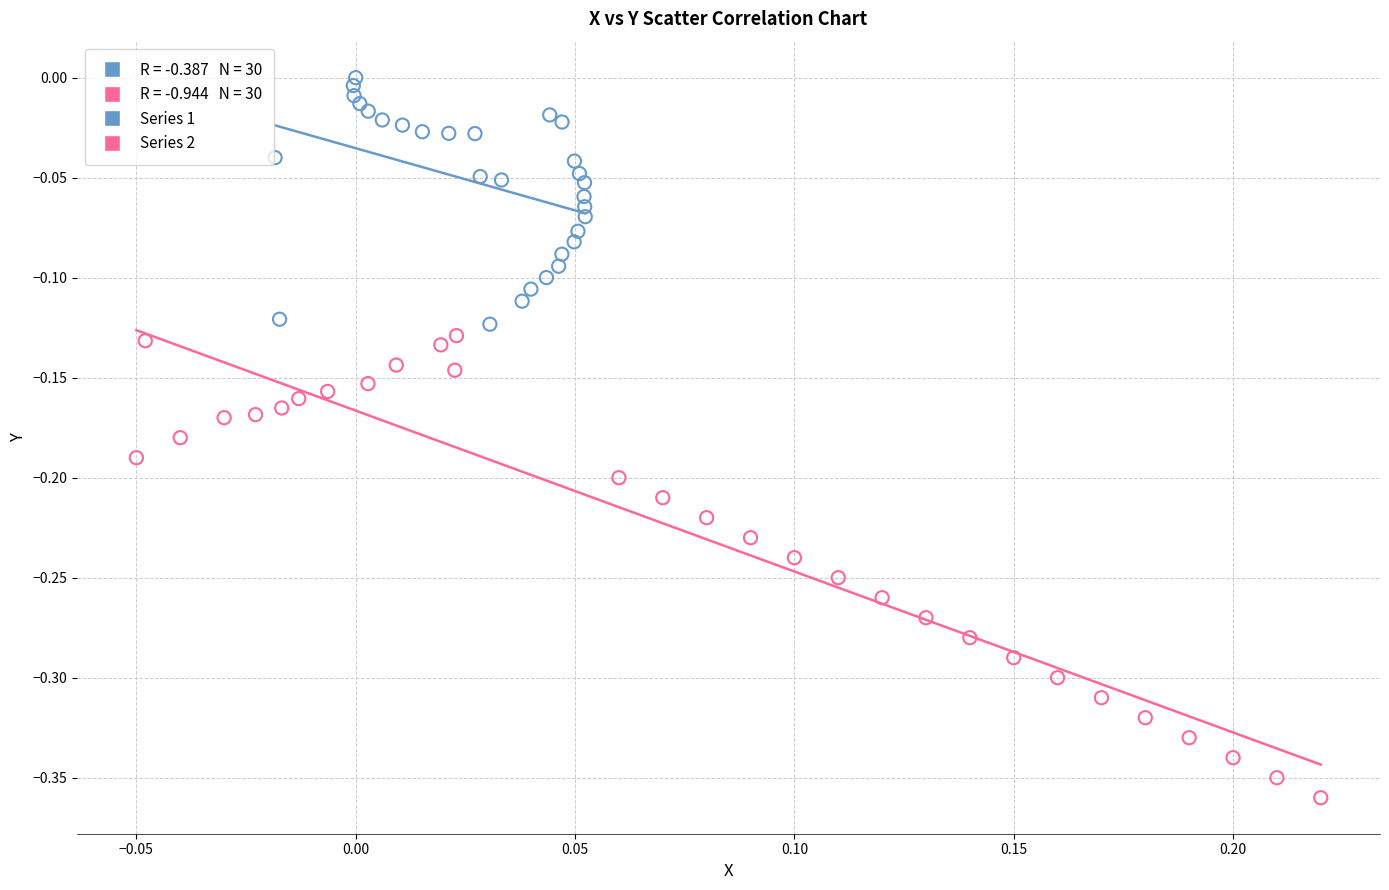

Which series has the largest Y range (max minus min)?

Series 2